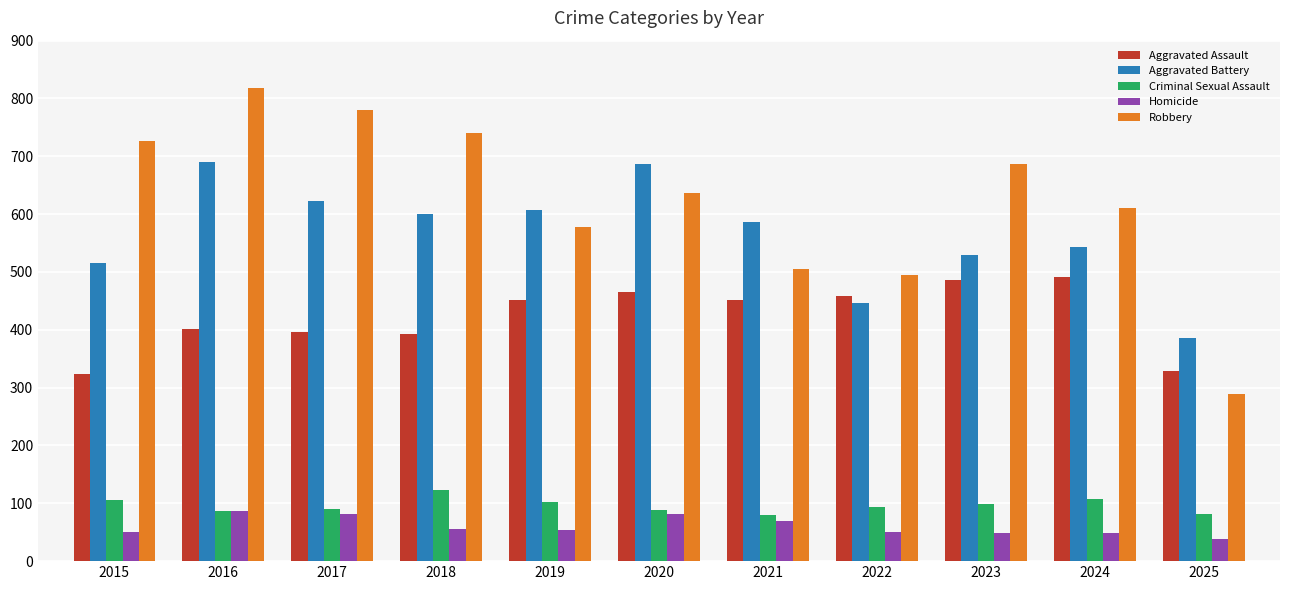

What are all the series names shown in the legend?

Aggravated Assault, Aggravated Battery, Criminal Sexual Assault, Homicide, Robbery